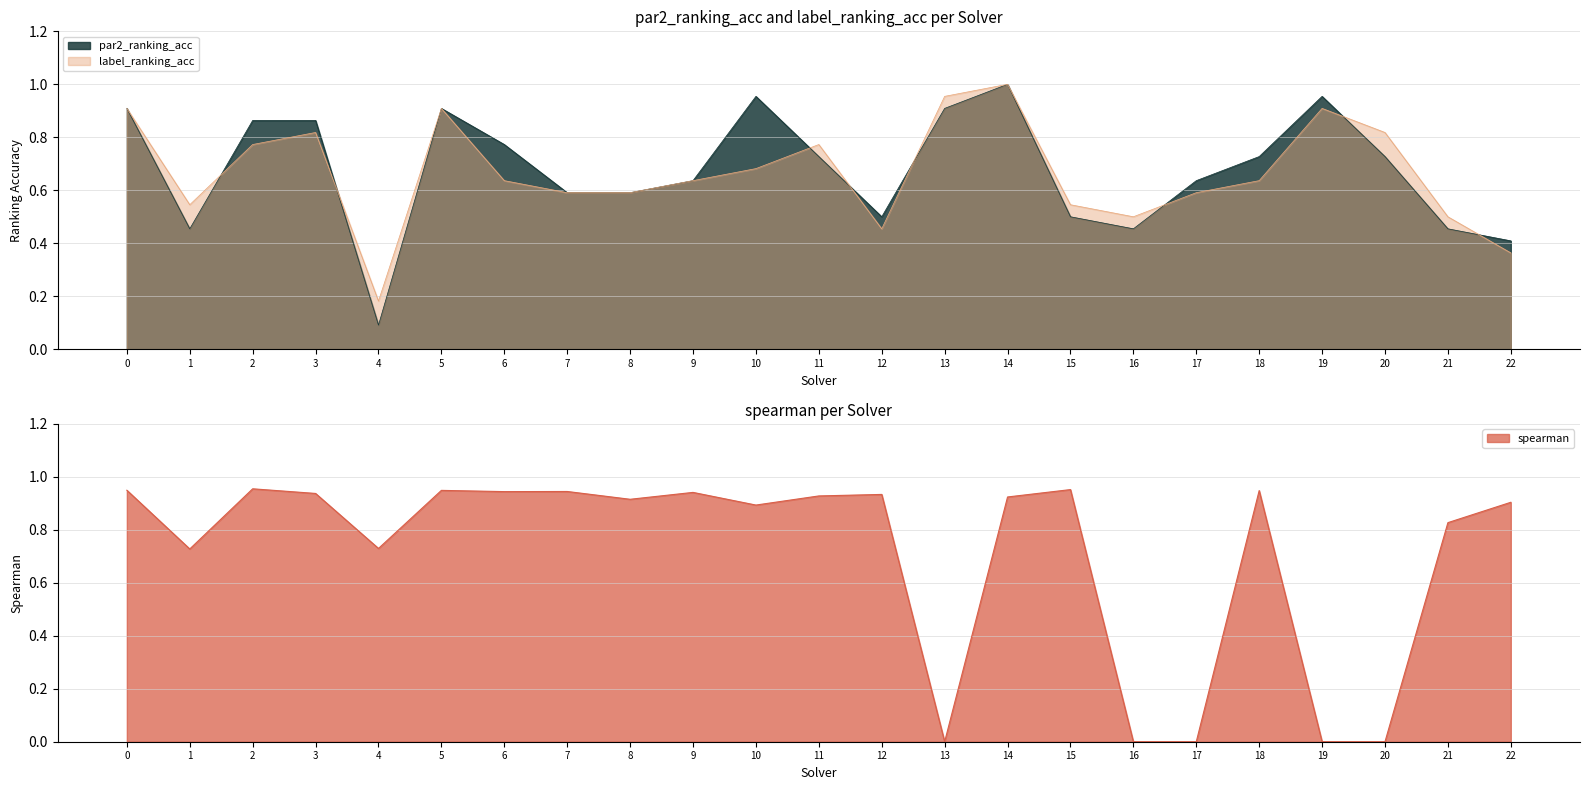

At which category is the sum across all series the highest?

14